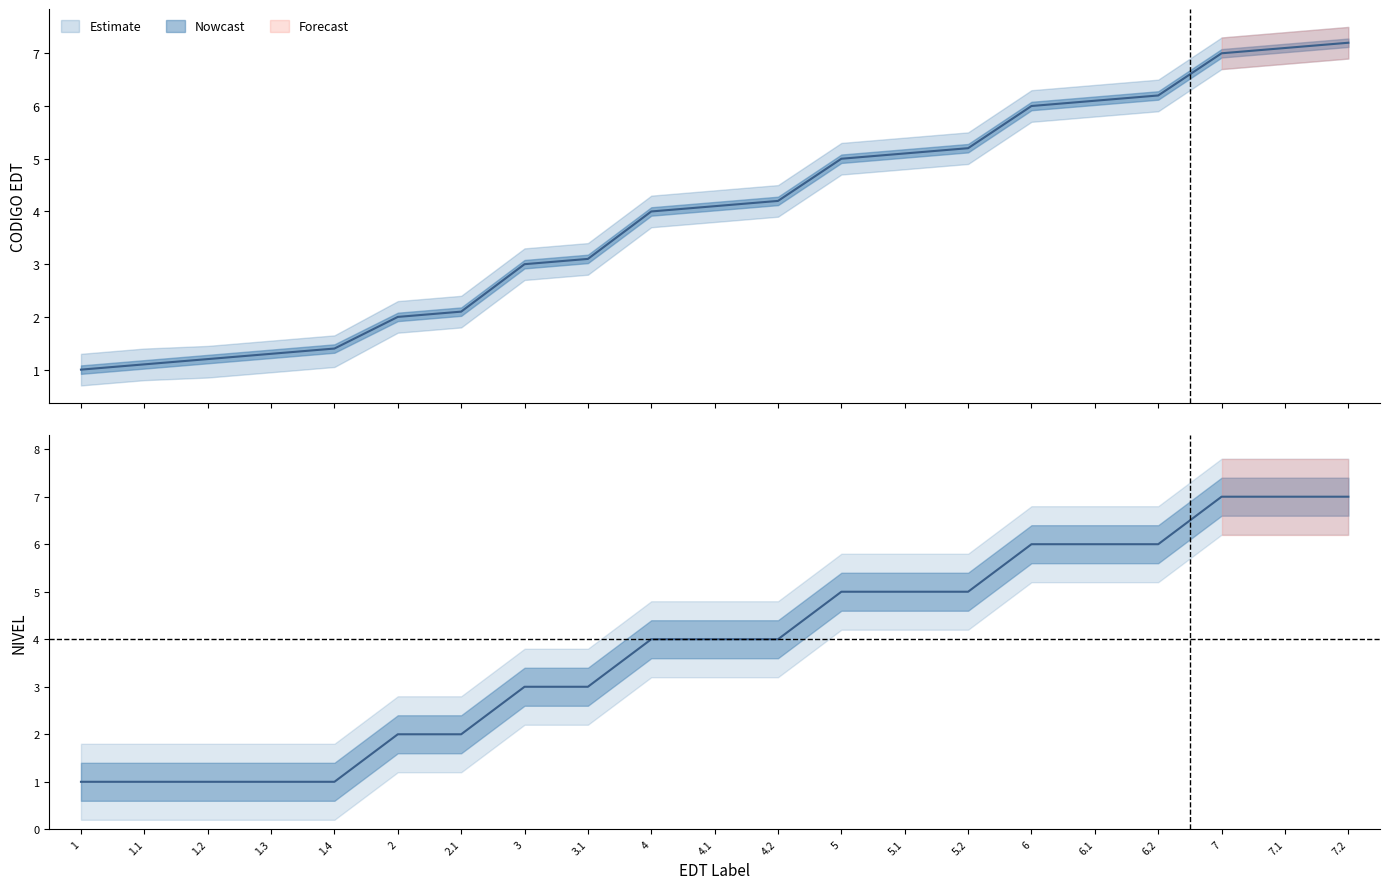

True or false: Upper bound has more than 2 interior local peaks.

False